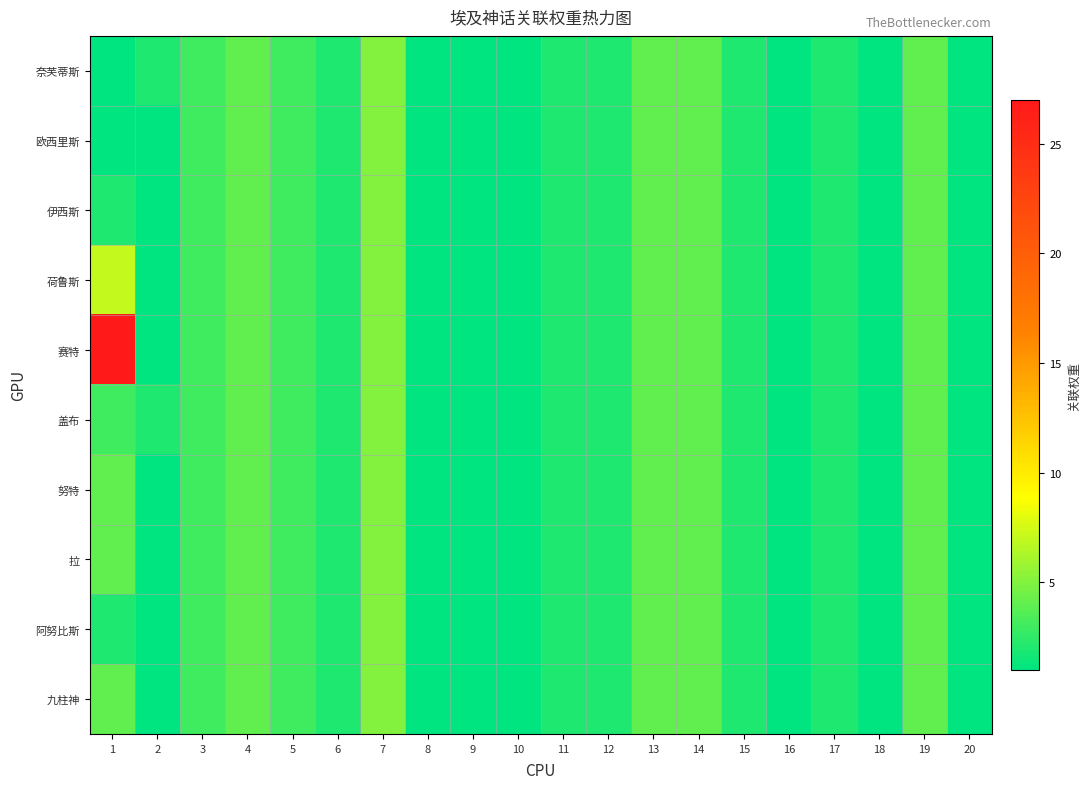

At which category is the sum across all series the highest?

1